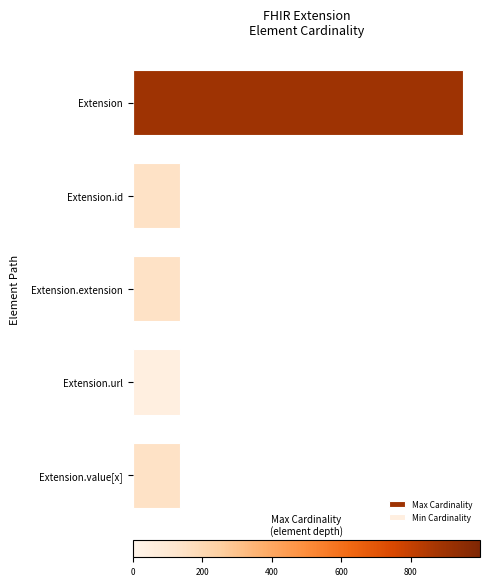

How many bars are there in total?

10